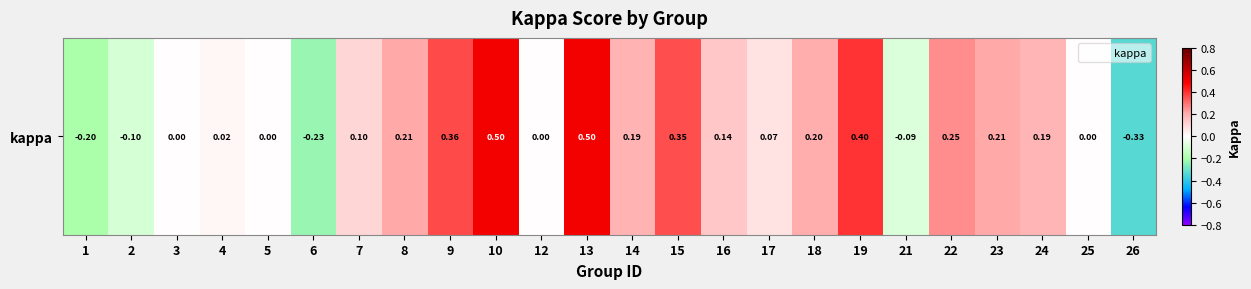

At which category does the chart reach its peak across all series?

10